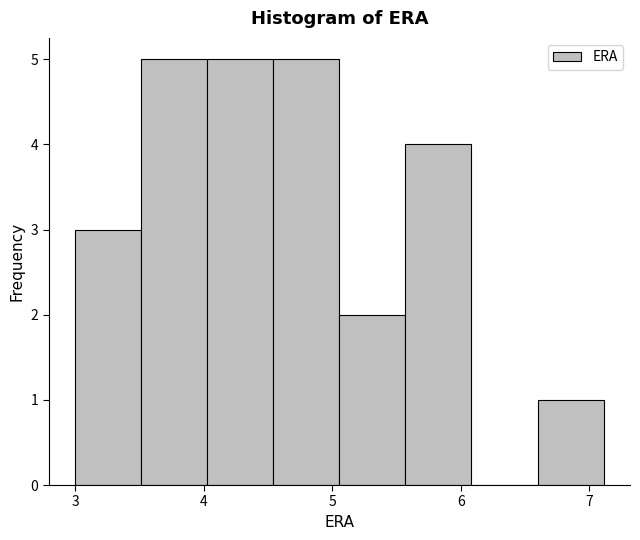

Reading left to right, transcribe this chart: for each bar, give the range it covers on the x-axis and its height. Neither the bar edges nor the heights are printed on the chart, so give them approximately, as read against the axes.

3.0 to 3.5: 3
3.5 to 4.0: 5
4.0 to 4.5: 5
4.5 to 5.1: 5
5.1 to 5.6: 2
5.6 to 6.1: 4
6.1 to 6.6: 0
6.6 to 7.1: 1